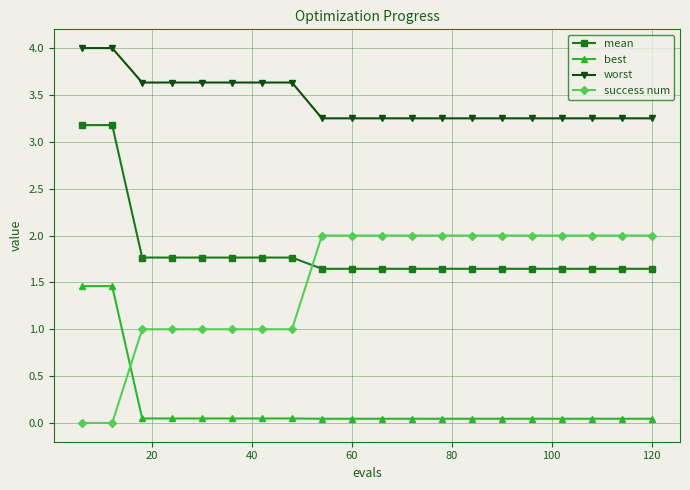

What is the difference between the maximum and minimum values in the mean series?

1.5